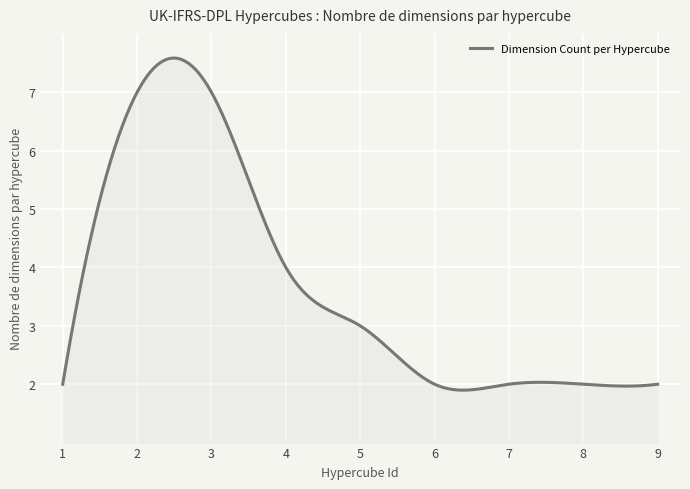

What is the smallest value displayed?

1.9